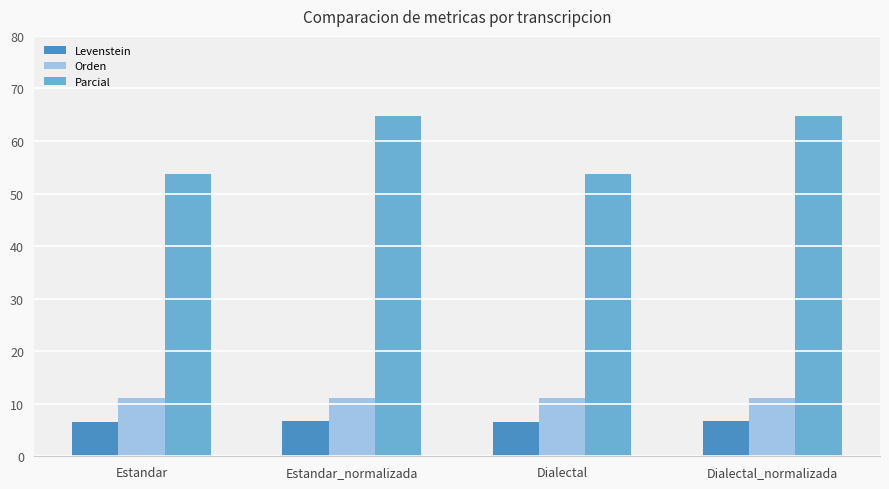

What is the sum of all Orden values?

44.6